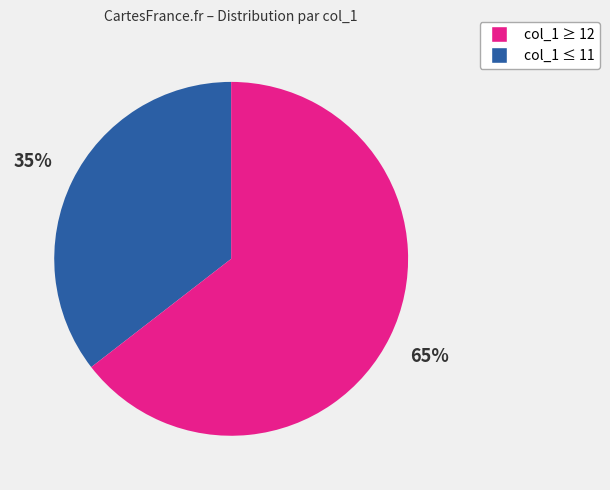

To the nearest percent, what is the average slice percentage?

50%